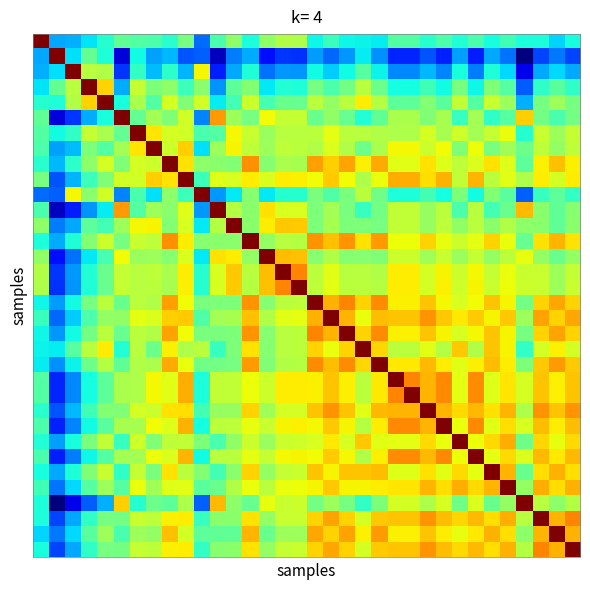

Reading right to left, extract all data points from this chart.

row_0: 33=1.6	32=1.4	31=1.6	30=1.6	29=1.7	28=1.6	27=1.8	26=1.6	25=1.8	24=1.6	23=1.8	22=1.8	21=1.5	20=1.5	19=1.5	18=1.7	17=1.5	16=2.3	15=2.3	14=2.1	13=1.6	12=2.1	11=1.8	10=0.9	9=2.0	8=1.6	7=1.8	6=1.8	5=1.9	4=1.6	3=1.4	2=1.2	1=1.2	0=4.1
row_1: 33=0.8	32=1.0	31=0.8	30=0.0	29=1.0	28=1.2	27=0.6	26=1.2	25=0.6	24=0.9	23=0.7	22=0.7	21=1.1	20=1.5	19=1.1	18=0.9	17=1.1	16=0.7	15=0.7	14=0.6	13=1.2	12=1.0	11=0.2	10=0.9	9=0.8	8=1.3	7=1.2	6=1.5	5=0.3	4=1.6	3=1.9	2=1.4	1=4.1	0=1.2
row_2: 33=1.2	32=1.4	31=1.2	30=0.4	29=1.4	28=1.6	27=1.0	26=1.6	25=1.0	24=1.3	23=1.1	22=1.1	21=1.5	20=1.8	19=1.5	18=1.3	17=1.5	16=1.1	15=1.1	14=1.0	13=1.6	12=1.2	11=0.6	10=2.6	9=1.2	8=1.7	7=1.3	6=1.7	5=0.7	4=2.3	3=2.3	2=4.1	1=1.4	0=1.2
row_3: 33=1.7	32=1.9	31=1.7	30=0.9	29=1.9	28=2.1	27=1.5	26=2.0	25=1.5	24=1.7	23=1.5	22=1.5	21=2.0	20=2.3	19=2.0	18=1.8	17=2.0	16=1.6	15=1.6	14=1.4	13=2.1	12=1.9	11=1.1	10=2.1	9=1.7	8=2.1	7=2.0	6=2.4	5=1.2	4=2.8	3=4.1	2=2.3	1=1.9	0=1.4
row_4: 33=2.0	32=2.2	31=2.0	30=1.2	29=2.2	28=2.4	27=1.8	26=2.4	25=1.9	24=2.1	23=1.9	22=1.9	21=2.3	20=2.7	19=2.4	18=2.2	17=2.4	16=1.9	15=1.9	14=1.8	13=2.4	12=1.8	11=1.4	10=2.5	9=2.1	8=2.5	7=1.8	6=2.3	5=1.5	4=4.1	3=2.8	2=2.3	1=1.6	0=1.6
row_5: 33=2.0	32=1.8	31=2.0	30=2.8	29=1.9	28=1.7	27=2.2	26=1.7	25=2.3	24=2.1	23=2.3	22=2.3	21=1.9	20=1.6	19=1.9	18=2.1	17=1.9	16=2.4	15=2.4	14=2.6	13=2.0	12=2.2	11=3.0	10=1.0	9=2.5	8=2.1	7=2.2	6=1.9	5=4.1	4=1.5	3=1.2	2=0.7	1=0.3	0=1.9
row_6: 33=2.4	32=2.2	31=2.4	30=1.6	29=2.6	28=2.4	27=2.2	26=2.4	25=2.3	24=2.5	23=2.3	22=2.3	21=2.3	20=2.3	19=2.3	18=2.5	17=2.3	16=2.3	15=2.3	14=2.2	13=2.4	12=2.6	11=1.8	10=1.8	9=2.5	8=2.5	7=2.7	6=4.1	5=1.9	4=2.3	3=2.4	2=1.7	1=1.5	0=1.8
row_7: 33=2.4	32=2.2	31=2.4	30=2.0	29=2.2	28=2.0	27=2.6	26=2.1	25=2.6	24=2.4	23=2.6	22=2.6	21=2.3	20=2.0	19=2.3	18=2.5	17=2.3	16=2.4	15=2.4	14=2.2	13=2.4	12=2.7	11=2.2	10=1.4	9=2.8	8=2.4	7=4.1	6=2.7	5=2.2	4=1.8	3=2.0	2=1.3	1=1.2	0=1.8
row_8: 33=2.7	32=2.9	31=2.7	30=1.9	29=2.5	28=2.7	27=2.5	26=2.4	25=2.5	24=2.7	23=2.5	22=2.5	21=3.0	20=2.7	19=3.0	18=2.8	17=3.0	16=2.3	15=2.3	14=2.1	13=3.1	12=2.1	11=2.1	10=2.1	9=2.7	8=4.1	7=2.4	6=2.5	5=2.1	4=2.5	3=2.1	2=1.7	1=1.3	0=1.6
row_9: 33=2.7	32=2.5	31=2.7	30=2.3	29=2.5	28=2.3	27=2.9	26=2.4	25=2.9	24=2.7	23=3.0	22=3.0	21=2.6	20=2.3	19=2.6	18=2.8	17=2.6	16=2.7	15=2.7	14=2.5	13=2.7	12=2.5	11=2.5	10=1.7	9=4.1	8=2.7	7=2.8	6=2.5	5=2.5	4=2.1	3=1.7	2=1.2	1=0.8	0=2.0
row_10: 33=1.7	32=1.9	31=1.7	30=0.9	29=1.9	28=2.1	27=1.5	26=2.1	25=1.5	24=1.8	23=1.6	22=1.6	21=2.0	20=2.4	19=2.0	18=1.8	17=2.0	16=1.6	15=1.6	14=1.4	13=2.1	12=1.4	11=1.1	10=4.1	9=1.7	8=2.1	7=1.4	6=1.8	5=1.0	4=2.5	3=2.1	2=2.6	1=0.9	0=0.9
row_11: 33=2.1	32=1.9	31=2.1	30=2.9	29=2.0	28=1.8	27=2.3	26=1.8	25=2.3	24=2.2	23=2.4	22=2.4	21=2.0	20=1.7	19=2.0	18=2.2	17=2.0	16=2.5	15=2.5	14=2.7	13=2.1	12=2.3	11=4.1	10=1.1	9=2.5	8=2.1	7=2.2	6=1.8	5=3.0	4=1.4	3=1.1	2=0.6	1=0.2	0=1.8
row_12: 33=2.1	32=1.9	31=2.1	30=2.1	29=2.3	28=2.1	27=2.3	26=2.1	25=2.4	24=2.2	23=2.4	22=2.4	21=2.0	20=2.0	19=2.0	18=2.3	17=2.1	16=2.8	15=2.8	14=2.7	13=2.1	12=4.1	11=2.3	10=1.4	9=2.5	8=2.1	7=2.7	6=2.6	5=2.2	4=1.8	3=1.9	2=1.2	1=1.0	0=2.1
row_13: 33=2.7	32=2.9	31=2.7	30=1.9	29=2.6	28=2.8	27=2.6	26=2.4	25=2.6	24=2.8	23=2.6	22=2.6	21=3.0	20=2.7	19=3.1	18=2.9	17=3.1	16=2.3	15=2.3	14=2.2	13=4.1	12=2.1	11=2.1	10=2.1	9=2.7	8=3.1	7=2.4	6=2.4	5=2.0	4=2.4	3=2.1	2=1.6	1=1.2	0=1.6
row_14: 33=2.2	32=2.0	31=2.2	30=2.6	29=2.3	28=2.2	27=2.4	26=2.2	25=2.4	24=2.2	23=2.4	22=2.4	21=2.1	20=2.1	19=2.1	18=2.3	17=2.1	16=2.9	15=2.9	14=4.1	13=2.2	12=2.7	11=2.7	10=1.4	9=2.5	8=2.1	7=2.2	6=2.2	5=2.6	4=1.8	3=1.4	2=1.0	1=0.6	0=2.1
row_15: 33=2.4	32=2.2	31=2.4	30=2.4	29=2.6	28=2.4	27=2.6	26=2.4	25=2.7	24=2.5	23=2.7	22=2.7	21=2.3	20=2.3	19=2.3	18=2.5	17=2.3	16=3.1	15=4.1	14=2.9	13=2.3	12=2.8	11=2.5	10=1.6	9=2.7	8=2.3	7=2.4	6=2.3	5=2.4	4=1.9	3=1.6	2=1.1	1=0.7	0=2.3
row_16: 33=2.4	32=2.2	31=2.4	30=2.4	29=2.6	28=2.4	27=2.6	26=2.4	25=2.7	24=2.5	23=2.7	22=2.7	21=2.3	20=2.3	19=2.4	18=2.6	17=2.4	16=4.1	15=3.1	14=2.9	13=2.3	12=2.8	11=2.5	10=1.6	9=2.7	8=2.3	7=2.4	6=2.3	5=2.4	4=1.9	3=1.6	2=1.1	1=0.7	0=2.3
row_17: 33=2.8	32=3.0	31=2.8	30=2.0	29=2.6	28=2.9	27=2.6	26=2.5	25=2.6	24=2.9	23=2.7	22=2.7	21=3.1	20=2.8	19=3.1	18=2.9	17=4.1	16=2.4	15=2.3	14=2.1	13=3.1	12=2.1	11=2.0	10=2.0	9=2.6	8=3.0	7=2.3	6=2.3	5=1.9	4=2.4	3=2.0	2=1.5	1=1.1	0=1.5
row_18: 33=3.0	32=2.8	31=3.0	30=2.2	29=2.8	28=2.7	27=2.8	26=2.7	25=2.8	24=3.1	23=2.9	22=2.9	21=2.9	20=2.6	19=2.9	18=4.1	17=2.9	16=2.6	15=2.5	14=2.3	13=2.9	12=2.3	11=2.2	10=1.8	9=2.8	8=2.8	7=2.5	6=2.5	5=2.1	4=2.2	3=1.8	2=1.3	1=0.9	0=1.7
row_19: 33=2.8	32=3.0	31=2.8	30=2.0	29=2.7	28=2.9	27=2.6	26=2.5	25=2.6	24=2.9	23=2.7	22=2.7	21=3.1	20=2.8	19=4.1	18=2.9	17=3.1	16=2.4	15=2.3	14=2.1	13=3.1	12=2.0	11=2.0	10=2.0	9=2.6	8=3.0	7=2.3	6=2.3	5=1.9	4=2.4	3=2.0	2=1.5	1=1.1	0=1.5
row_20: 33=2.5	32=2.7	31=2.5	30=1.7	29=2.7	28=2.9	27=2.3	26=2.8	25=2.3	24=2.5	23=2.3	22=2.3	21=2.8	20=4.1	19=2.8	18=2.6	17=2.8	16=2.3	15=2.3	14=2.1	13=2.7	12=2.0	11=1.7	10=2.4	9=2.3	8=2.7	7=2.0	6=2.3	5=1.6	4=2.7	3=2.3	2=1.8	1=1.5	0=1.5
row_21: 33=2.8	32=3.0	31=2.8	30=2.0	29=2.7	28=2.9	27=2.7	26=2.5	25=2.7	24=2.9	23=2.7	22=2.7	21=4.1	20=2.8	19=3.1	18=2.9	17=3.1	16=2.3	15=2.3	14=2.1	13=3.0	12=2.0	11=2.0	10=2.0	9=2.6	8=3.0	7=2.3	6=2.3	5=1.9	4=2.3	3=2.0	2=1.5	1=1.1	0=1.5
row_22: 33=2.9	32=2.7	31=2.9	30=2.5	29=2.7	28=2.5	27=3.1	26=2.6	25=3.1	24=2.9	23=3.1	22=4.1	21=2.7	20=2.3	19=2.7	18=2.9	17=2.7	16=2.7	15=2.7	14=2.4	13=2.6	12=2.4	11=2.4	10=1.6	9=3.0	8=2.5	7=2.6	6=2.3	5=2.3	4=1.9	3=1.5	2=1.1	1=0.7	0=1.8
row_23: 33=2.9	32=2.7	31=2.9	30=2.5	29=2.7	28=2.5	27=3.1	26=2.6	25=3.1	24=2.9	23=4.1	22=3.1	21=2.7	20=2.3	19=2.7	18=2.9	17=2.7	16=2.7	15=2.7	14=2.4	13=2.6	12=2.4	11=2.4	10=1.6	9=3.0	8=2.5	7=2.6	6=2.3	5=2.3	4=1.9	3=1.5	2=1.1	1=0.7	0=1.8
row_24: 33=3.1	32=2.9	31=3.1	30=2.3	29=2.9	28=2.7	27=2.9	26=2.8	25=2.9	24=4.1	23=2.9	22=2.9	21=2.9	20=2.5	19=2.9	18=3.1	17=2.9	16=2.5	15=2.5	14=2.2	13=2.8	12=2.2	11=2.2	10=1.8	9=2.7	8=2.7	7=2.4	6=2.5	5=2.1	4=2.1	3=1.7	2=1.3	1=0.9	0=1.6
row_25: 33=2.9	32=2.7	31=2.9	30=2.5	29=2.7	28=2.5	27=3.1	26=2.6	25=4.1	24=2.9	23=3.1	22=3.1	21=2.7	20=2.3	19=2.6	18=2.8	17=2.6	16=2.7	15=2.7	14=2.4	13=2.6	12=2.4	11=2.3	10=1.5	9=2.9	8=2.5	7=2.6	6=2.3	5=2.3	4=1.9	3=1.5	2=1.0	1=0.6	0=1.8
row_26: 33=2.8	32=2.6	31=2.8	30=2.0	29=3.0	28=2.8	27=2.6	26=4.1	25=2.6	24=2.8	23=2.6	22=2.6	21=2.5	20=2.8	19=2.5	18=2.7	17=2.5	16=2.4	15=2.4	14=2.2	13=2.4	12=2.1	11=1.8	10=2.1	9=2.4	8=2.4	7=2.1	6=2.4	5=1.7	4=2.4	3=2.0	2=1.6	1=1.2	0=1.6
row_27: 33=2.9	32=2.7	31=2.9	30=2.5	29=2.8	28=2.6	27=4.1	26=2.6	25=3.1	24=2.9	23=3.1	22=3.1	21=2.7	20=2.3	19=2.6	18=2.8	17=2.6	16=2.6	15=2.6	14=2.4	13=2.6	12=2.3	11=2.3	10=1.5	9=2.9	8=2.5	7=2.6	6=2.2	5=2.2	4=1.8	3=1.5	2=1.0	1=0.6	0=1.8
row_28: 33=2.7	32=2.9	31=2.7	30=2.0	29=2.9	28=4.1	27=2.6	26=2.8	25=2.5	24=2.7	23=2.5	22=2.5	21=2.9	20=2.9	19=2.9	18=2.7	17=2.9	16=2.4	15=2.4	14=2.2	13=2.8	12=2.1	11=1.8	10=2.1	9=2.3	8=2.7	7=2.0	6=2.4	5=1.7	4=2.4	3=2.1	2=1.6	1=1.2	0=1.6
row_29: 33=2.9	32=2.7	31=3.0	30=2.2	29=4.1	28=2.9	27=2.8	26=3.0	25=2.7	24=2.9	23=2.7	22=2.7	21=2.7	20=2.7	19=2.7	18=2.8	17=2.6	16=2.6	15=2.6	14=2.3	13=2.6	12=2.3	11=2.0	10=1.9	9=2.5	8=2.5	7=2.2	6=2.6	5=1.9	4=2.2	3=1.9	2=1.4	1=1.0	0=1.7
row_30: 33=2.3	32=2.1	31=2.3	30=4.1	29=2.2	28=2.0	27=2.5	26=2.0	25=2.5	24=2.3	23=2.5	22=2.5	21=2.0	20=1.7	19=2.0	18=2.2	17=2.0	16=2.4	15=2.4	14=2.6	13=1.9	12=2.1	11=2.9	10=0.9	9=2.3	8=1.9	7=2.0	6=1.6	5=2.8	4=1.2	3=0.9	2=0.4	1=0.0	0=1.6
row_31: 33=3.1	32=2.9	31=4.1	30=2.3	29=3.0	28=2.7	27=2.9	26=2.8	25=2.9	24=3.1	23=2.9	22=2.9	21=2.8	20=2.5	19=2.8	18=3.0	17=2.8	16=2.4	15=2.4	14=2.2	13=2.7	12=2.1	11=2.1	10=1.7	9=2.7	8=2.7	7=2.4	6=2.4	5=2.0	4=2.0	3=1.7	2=1.2	1=0.8	0=1.6
row_32: 33=2.9	32=4.1	31=2.9	30=2.1	29=2.7	28=2.9	27=2.7	26=2.6	25=2.7	24=2.9	23=2.7	22=2.7	21=3.0	20=2.7	19=3.0	18=2.8	17=3.0	16=2.2	15=2.2	14=2.0	13=2.9	12=1.9	11=1.9	10=1.9	9=2.5	8=2.9	7=2.2	6=2.2	5=1.8	4=2.2	3=1.9	2=1.4	1=1.0	0=1.4
row_33: 33=4.1	32=2.9	31=3.1	30=2.3	29=2.9	28=2.7	27=2.9	26=2.8	25=2.9	24=3.1	23=2.9	22=2.9	21=2.8	20=2.5	19=2.8	18=3.0	17=2.8	16=2.4	15=2.4	14=2.2	13=2.7	12=2.1	11=2.1	10=1.7	9=2.7	8=2.7	7=2.4	6=2.4	5=2.0	4=2.0	3=1.7	2=1.2	1=0.8	0=1.6